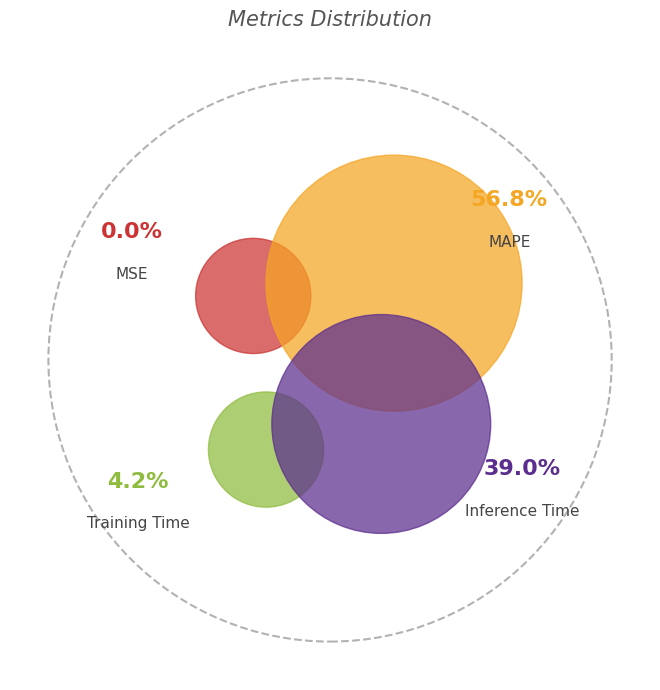

Which category has the biggest portion of the pie?

MAPE